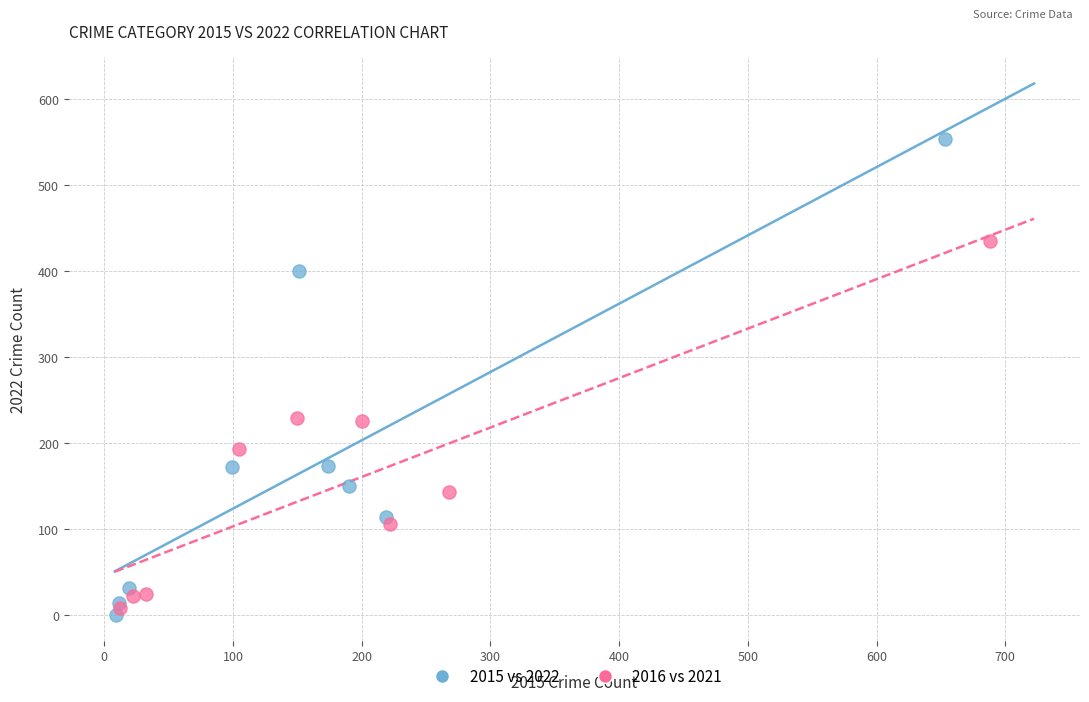

What are all the series names shown in the legend?

2015 vs 2022, 2016 vs 2021